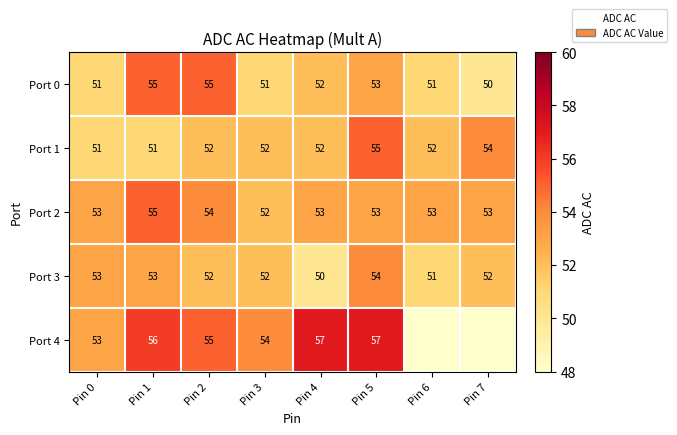

What is the spread (max minus min) of values at Pin 7?

54